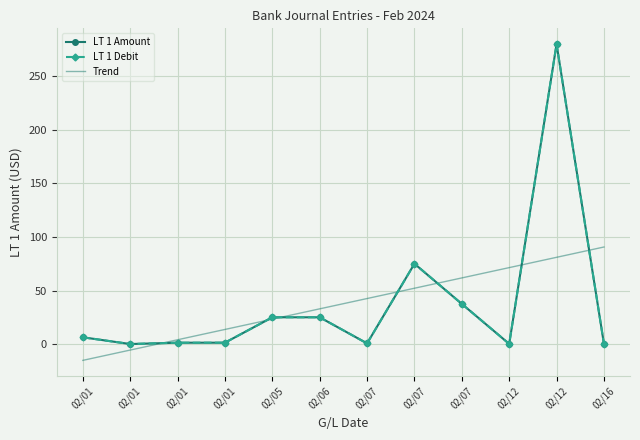

True or false: LT 1 Debit and LT 1 Amount cross at least once.

False